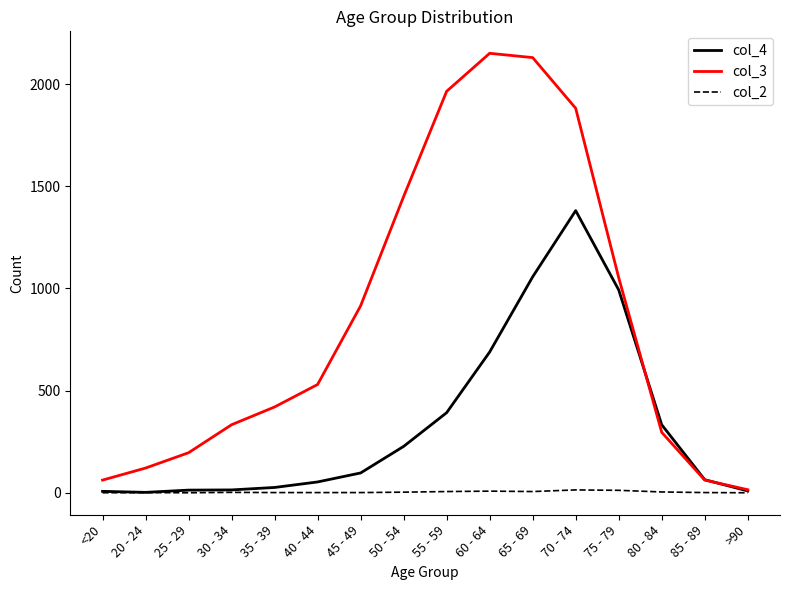

Read the col_4 value at 35 - 39.

26